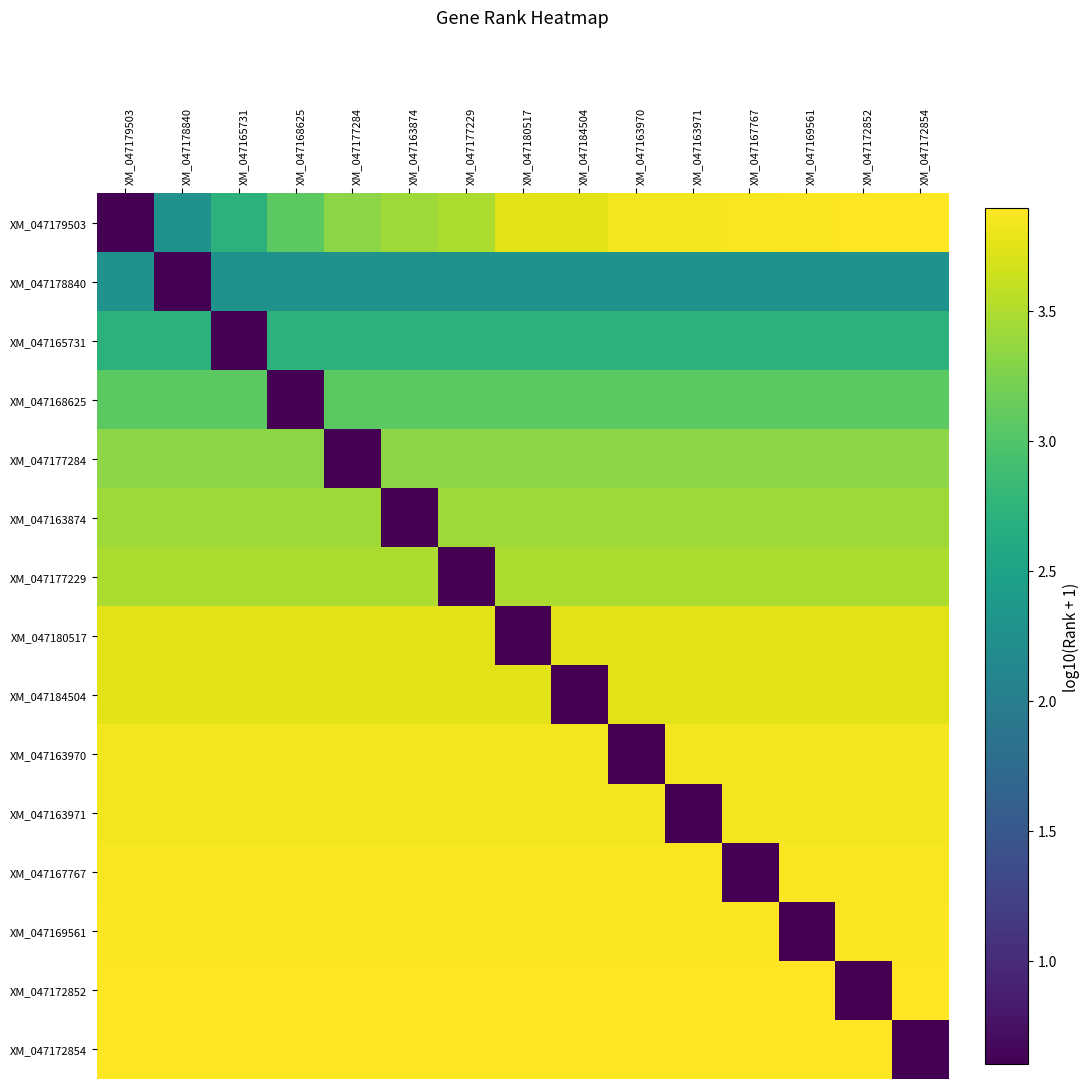

What is the difference between the highest and lowest values at XM_047165731?

3.3